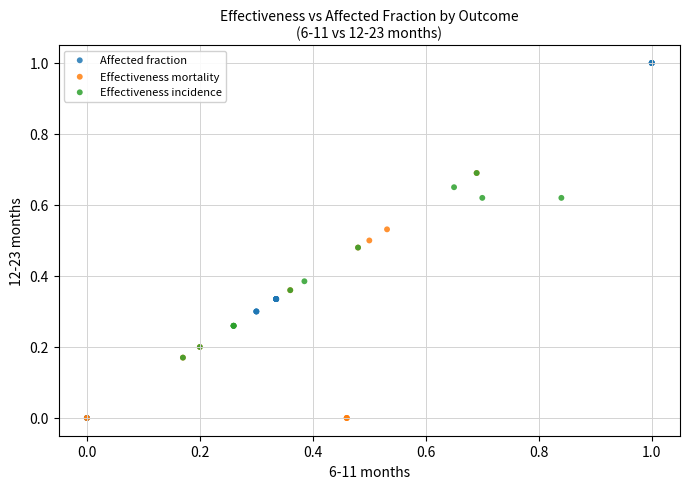

Which series reaches the maximum Y coordinate?

Affected fraction